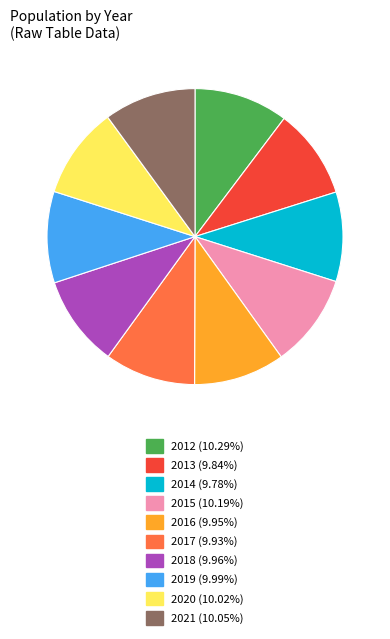

How many segments does this pie chart have?

10